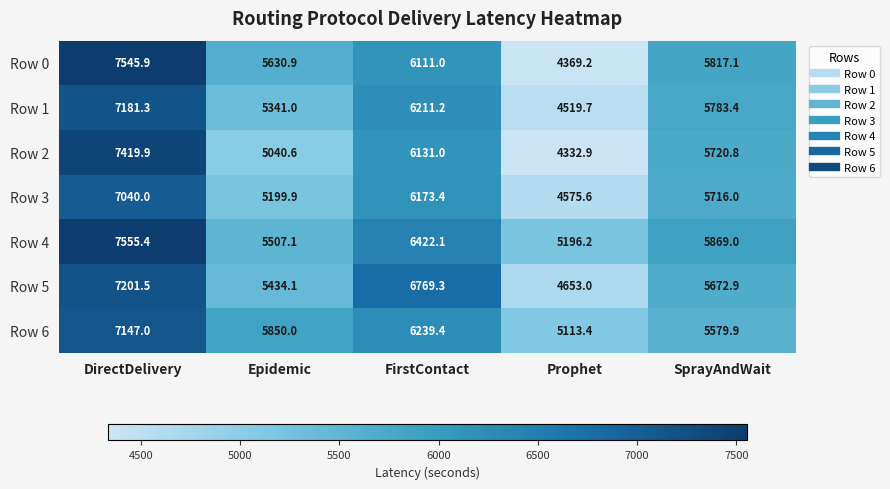

Which series has the largest total across all categories?

Row 4